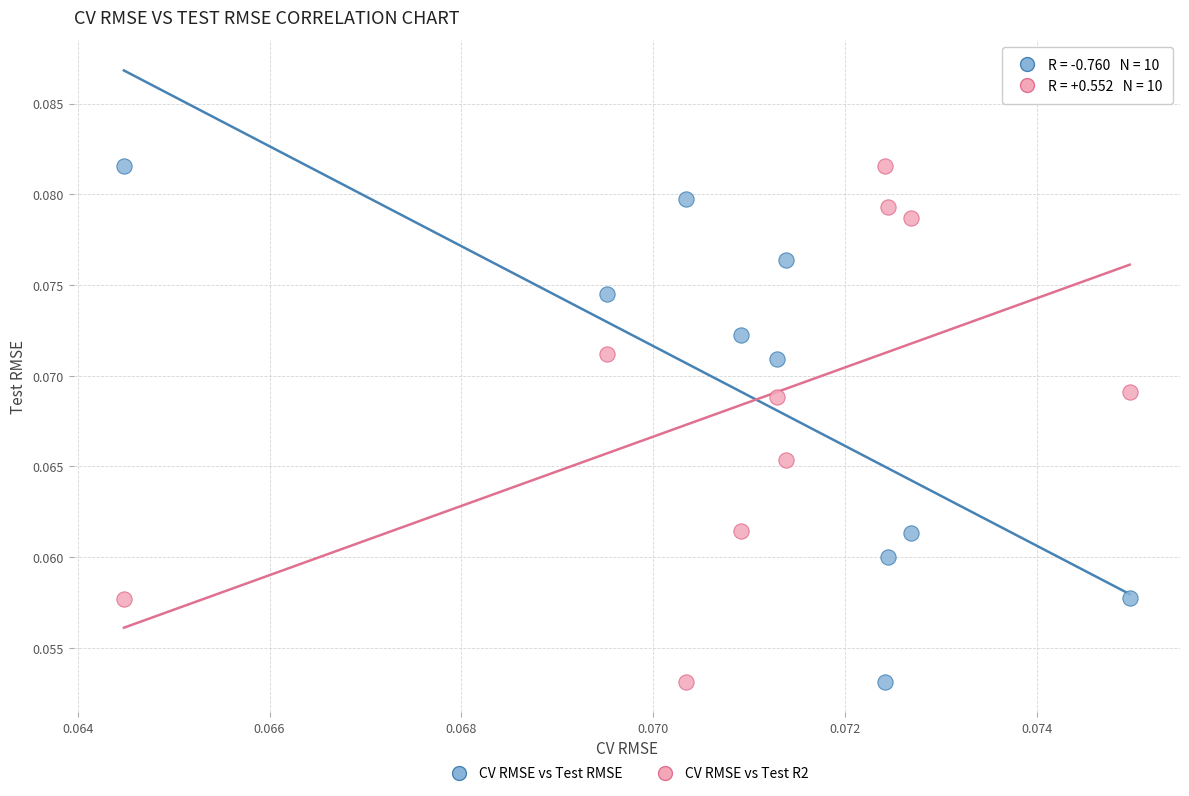

How many data points are displayed?

20